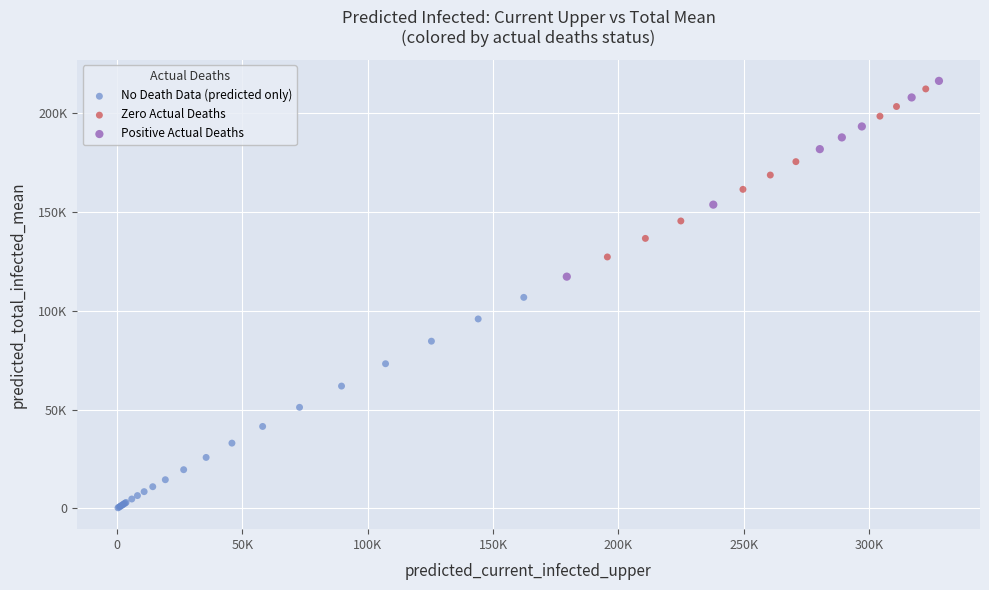

What are all the series names shown in the legend?

No Death Data (predicted only), Zero Actual Deaths, Positive Actual Deaths